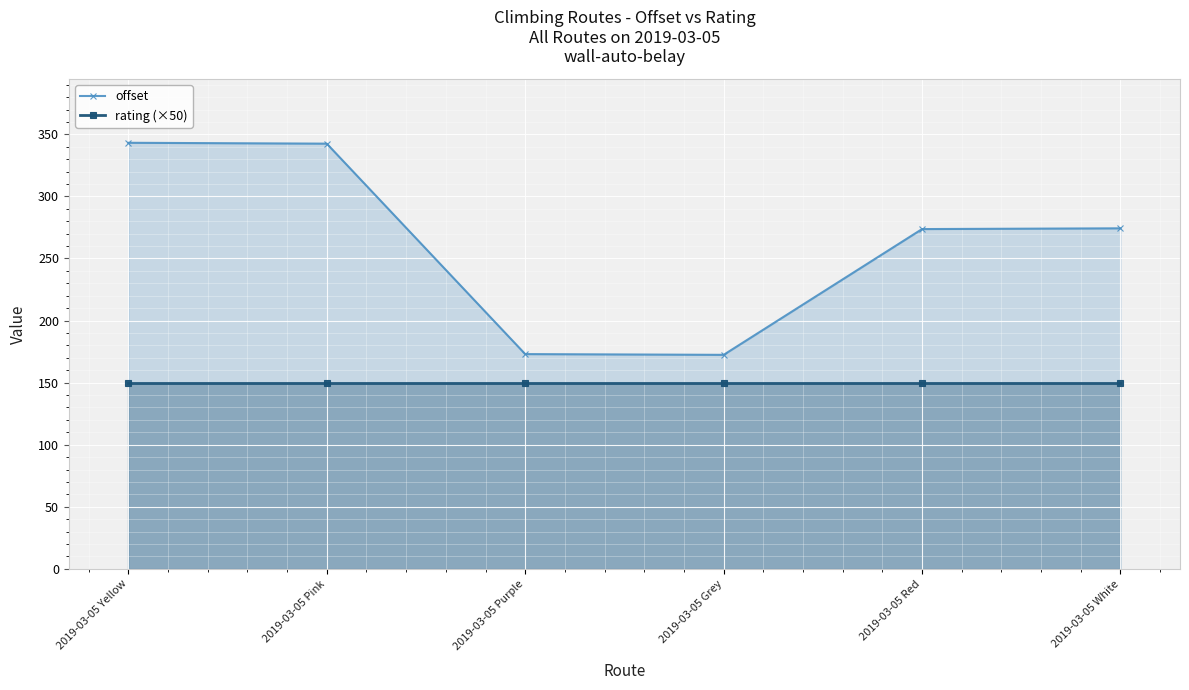

What is the label of the 6th point from the right?

2019-03-05 Yellow